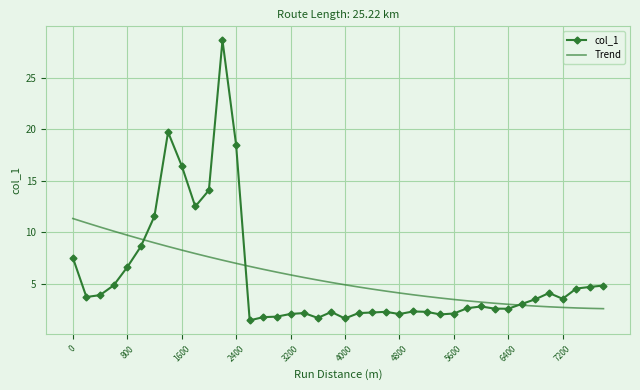

True or false: col_1 and Trend intersect in this chart.

True